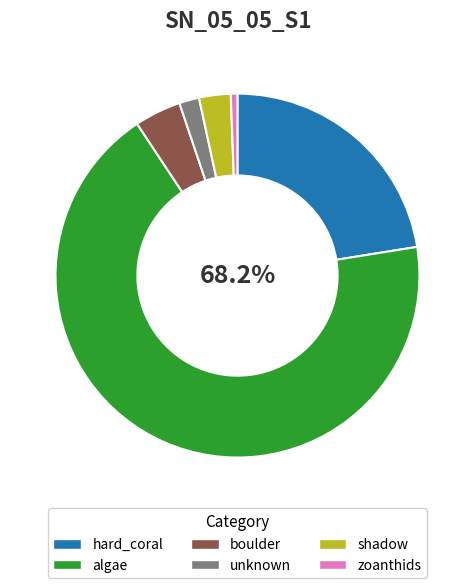

How many slices are in this pie chart?

6